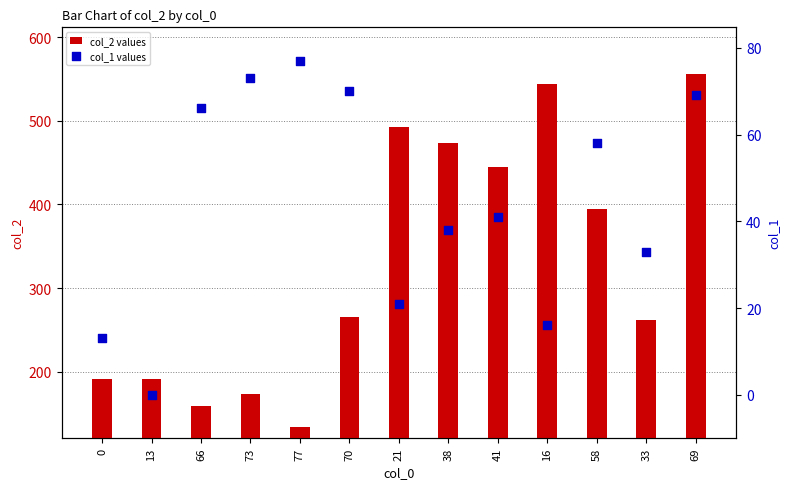

Which series contains the highest Y value?

col_2 values